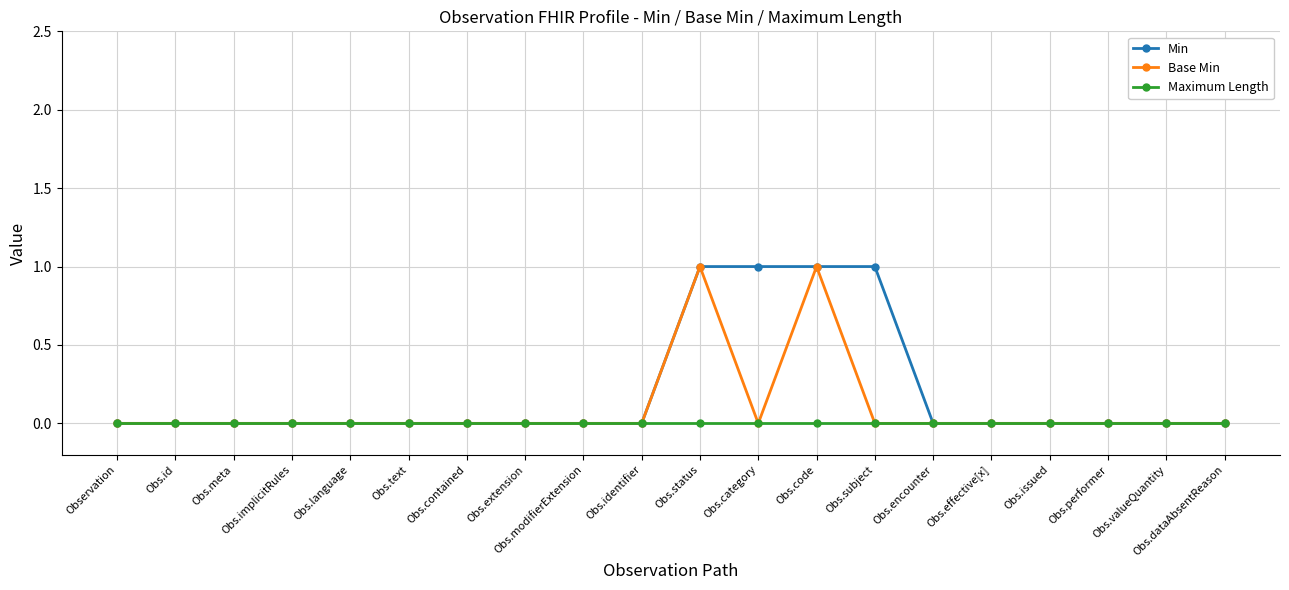

The Maximum Length series shows 0 at Obs.modifierExtension. True or false?

True